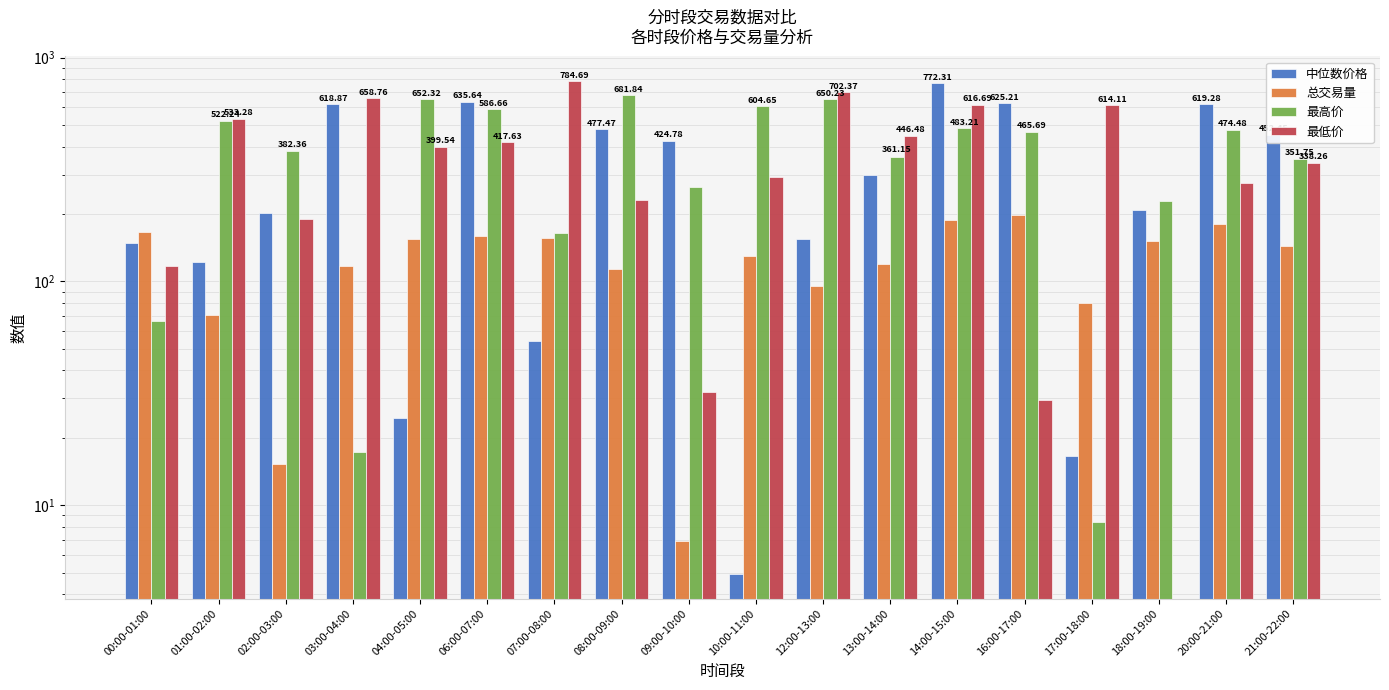

What is the label of the 10th bar from the left?

10:00-11:00